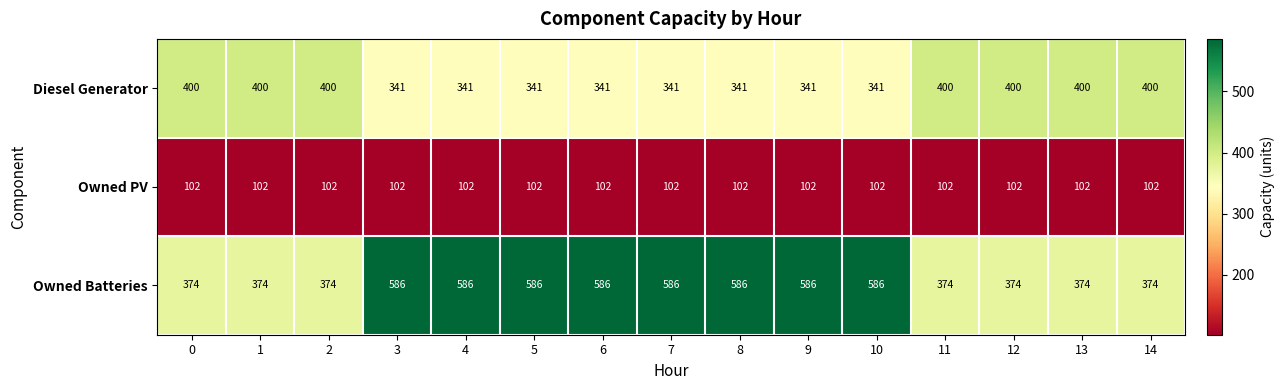

What is the total value across all series at 4?

1029